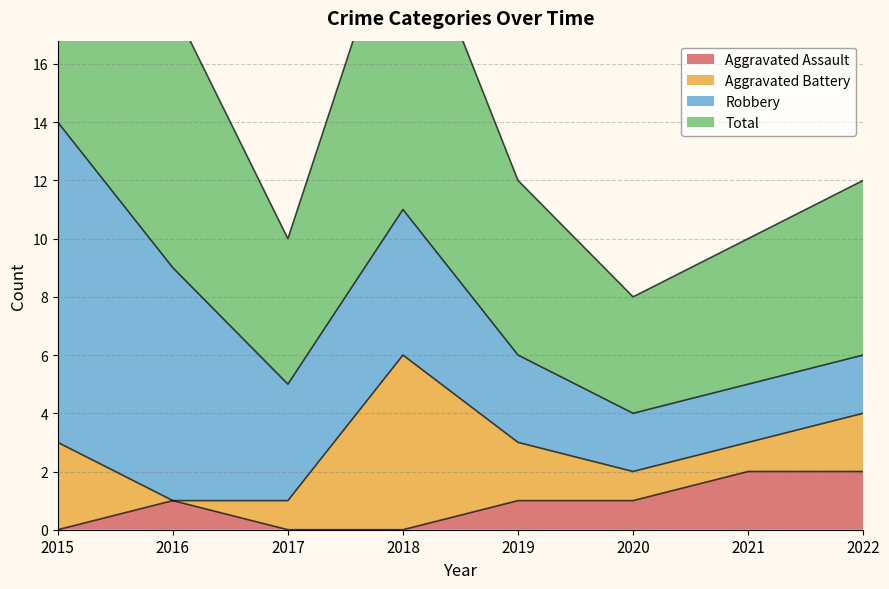

Is it true that Aggravated Assault equals -1 at 2017?

False